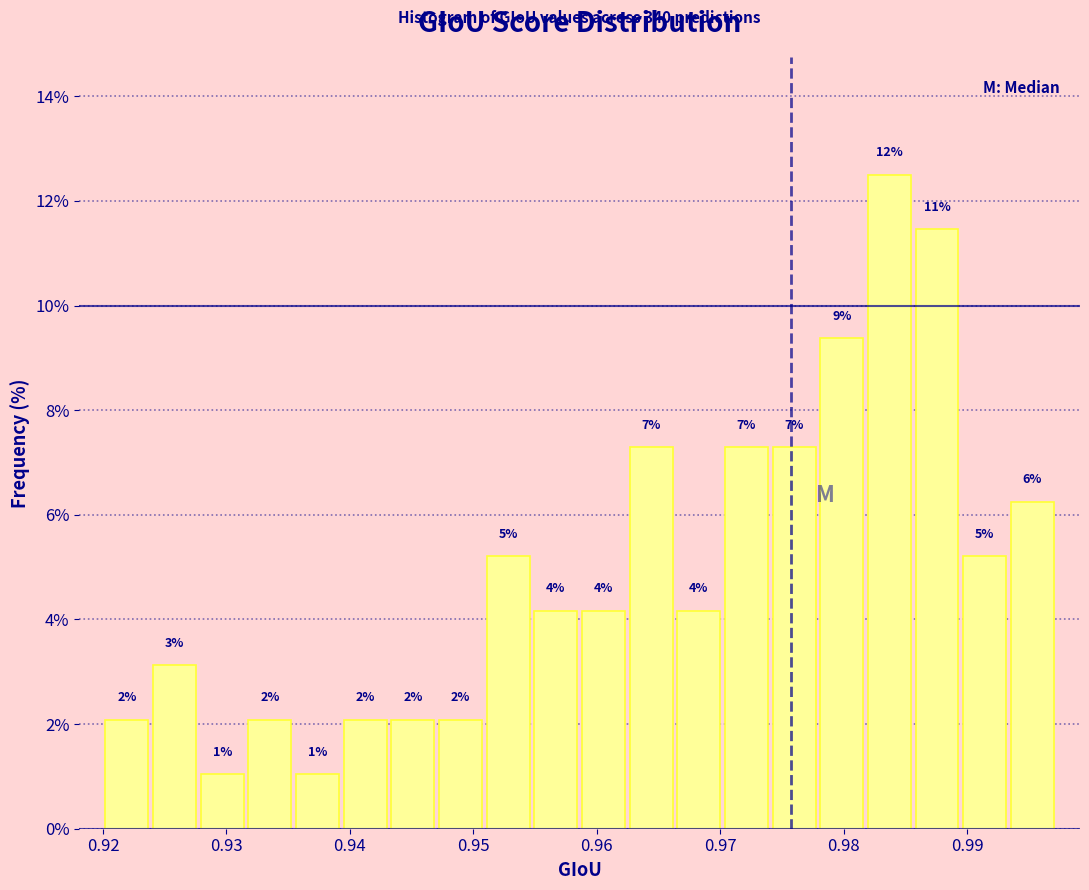

Around what value on the x-axis is the tallest bar? Give the approximate position of its centre, as read against the axis.

0.984